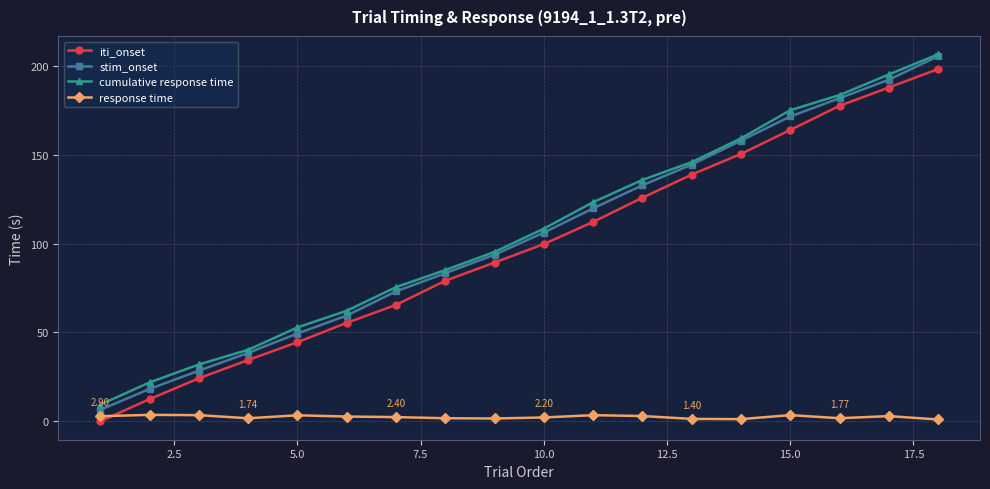

True or false: cumulative response time has more than 0 interior local peaks.

False